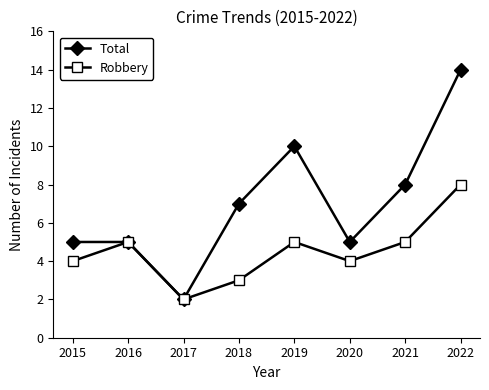

What is the lowest value of the Robbery series?

2